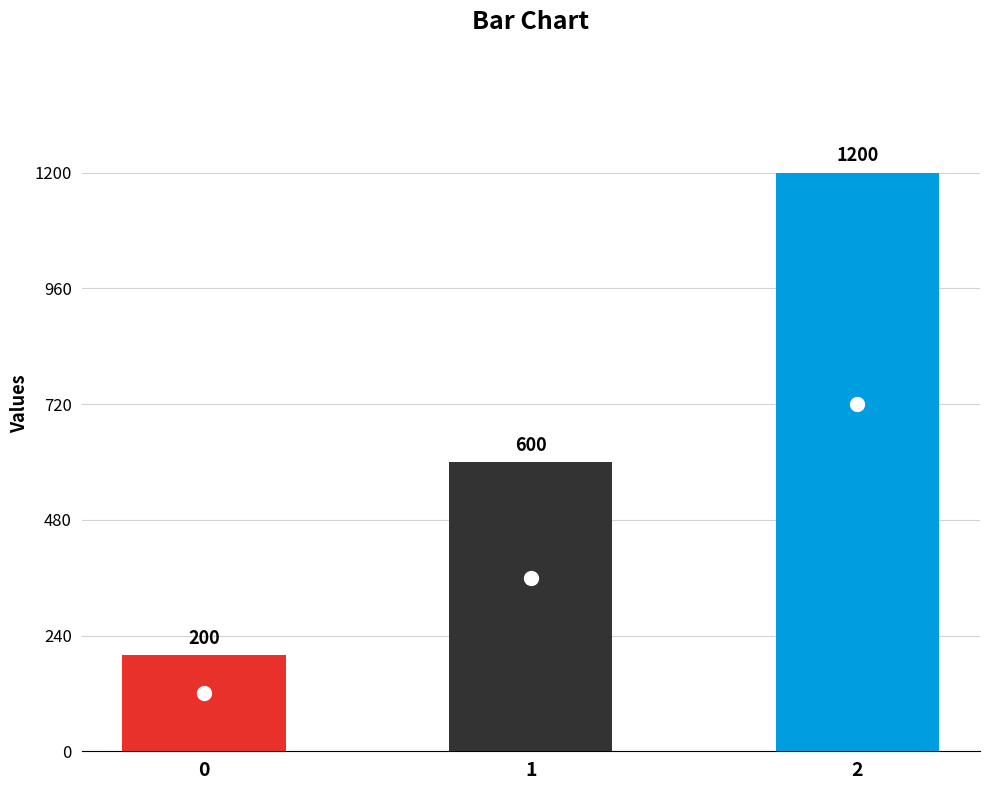

At which category does the chart reach its peak across all series?

2